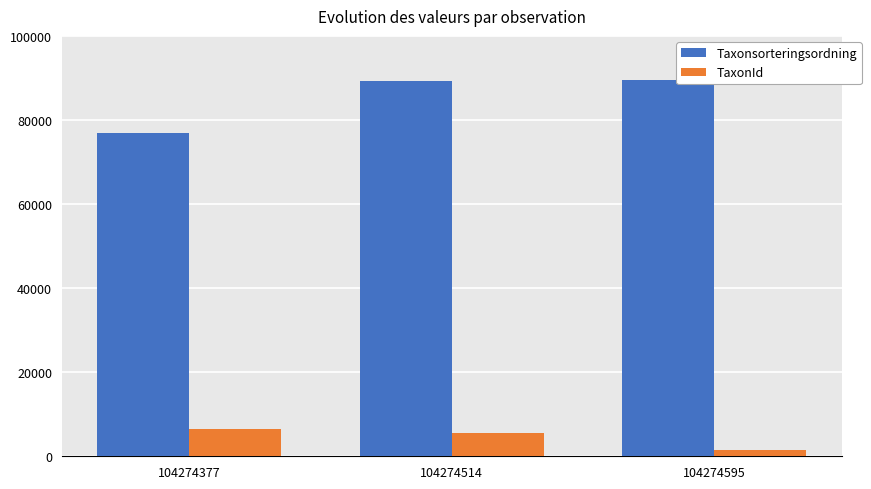

What is the difference between the TaxonId values at 104274595 and 104274377?

4934